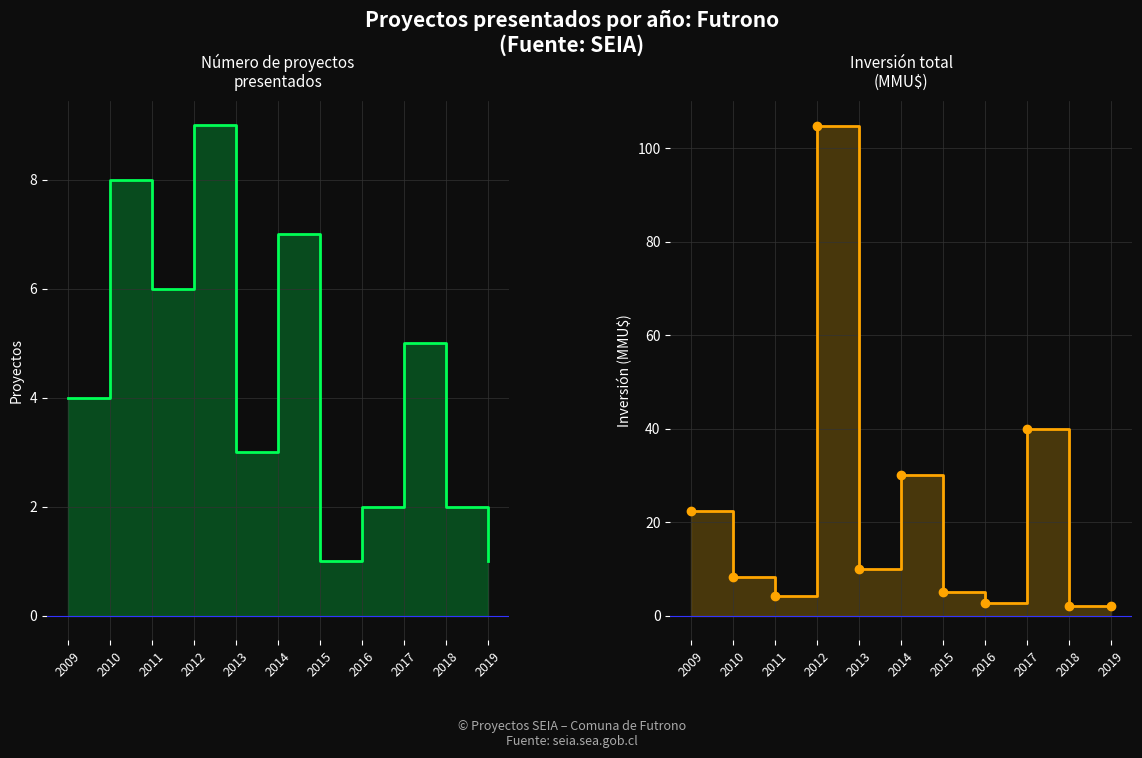

What is the minimum value shown in the chart?

1.0